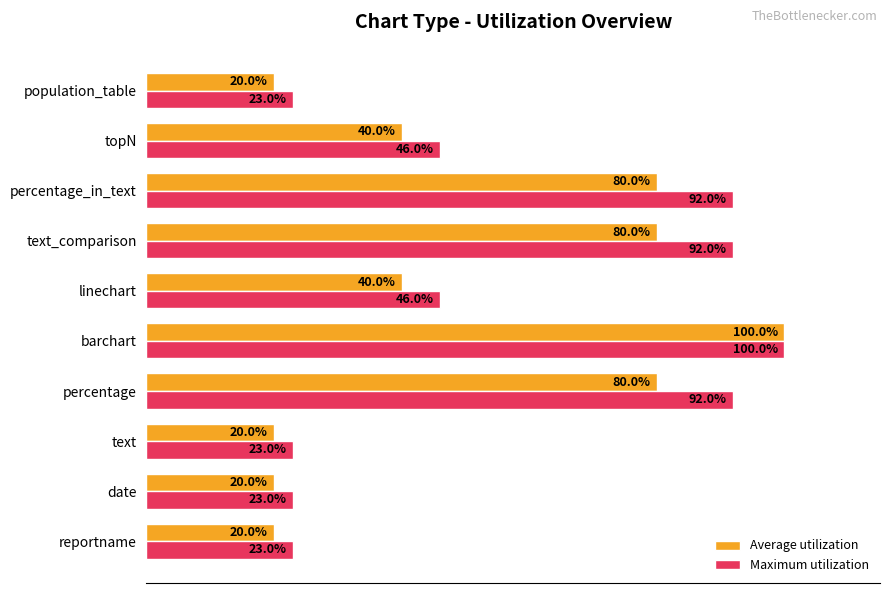

Which series has the widest spread of values?

Average utilization